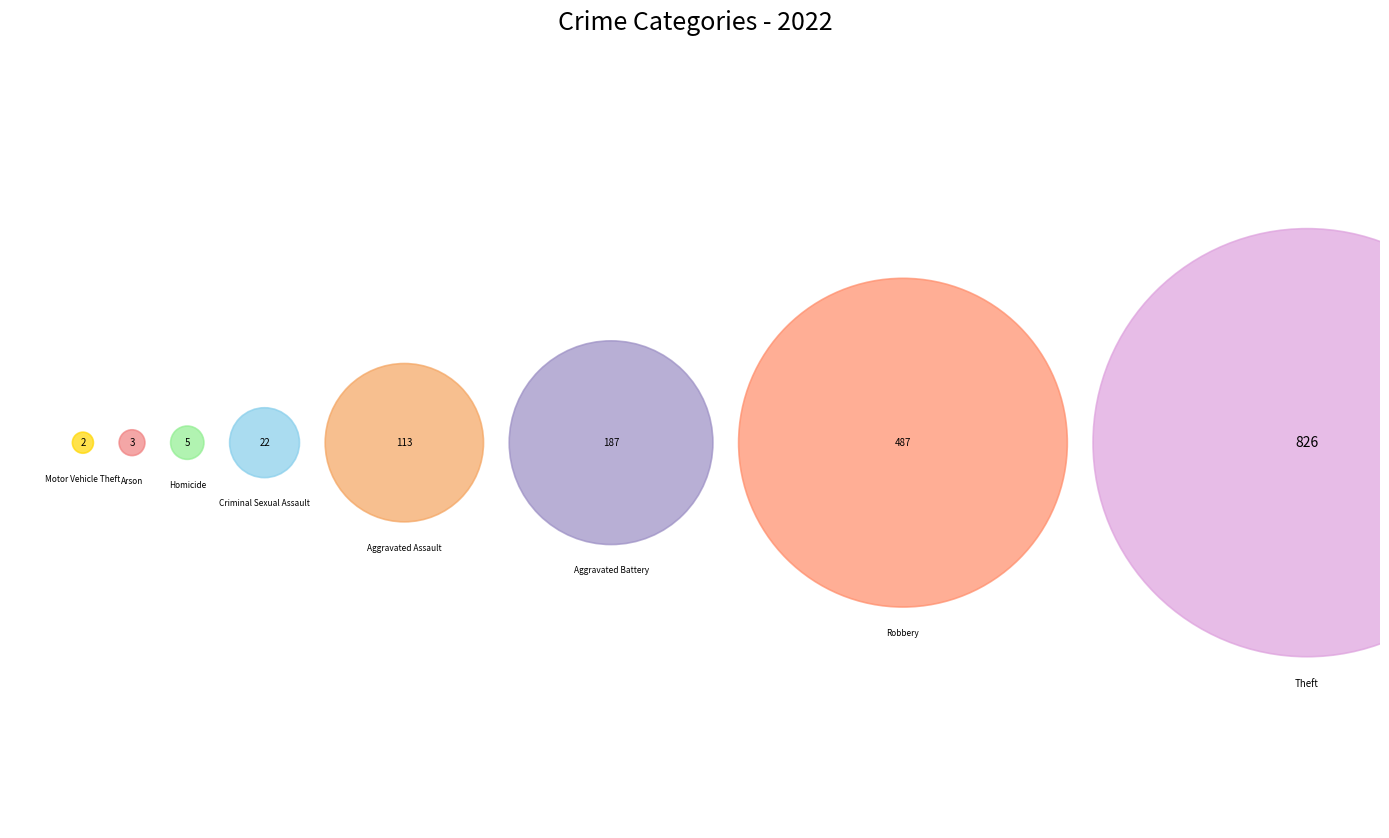

How much of the chart is everything except Theft?

49.8%